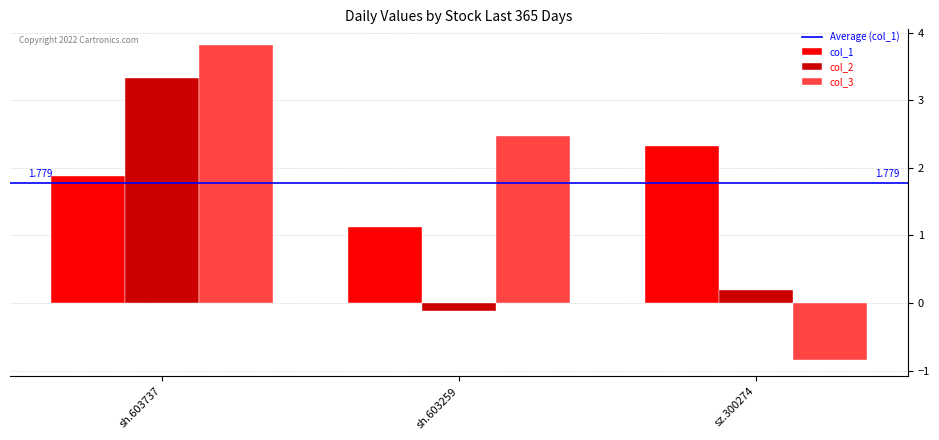

What is the total value across all series at sh.603259?

3.5